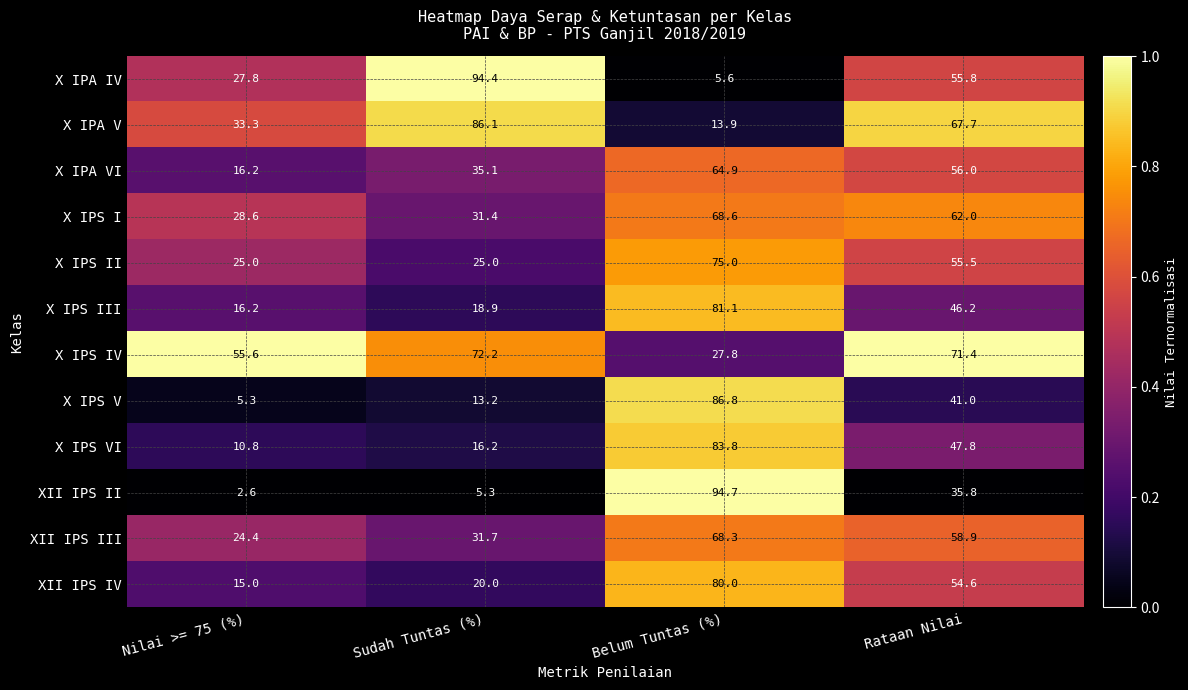

What is the difference between the maximum and minimum values in the X IPS II series?

50.0